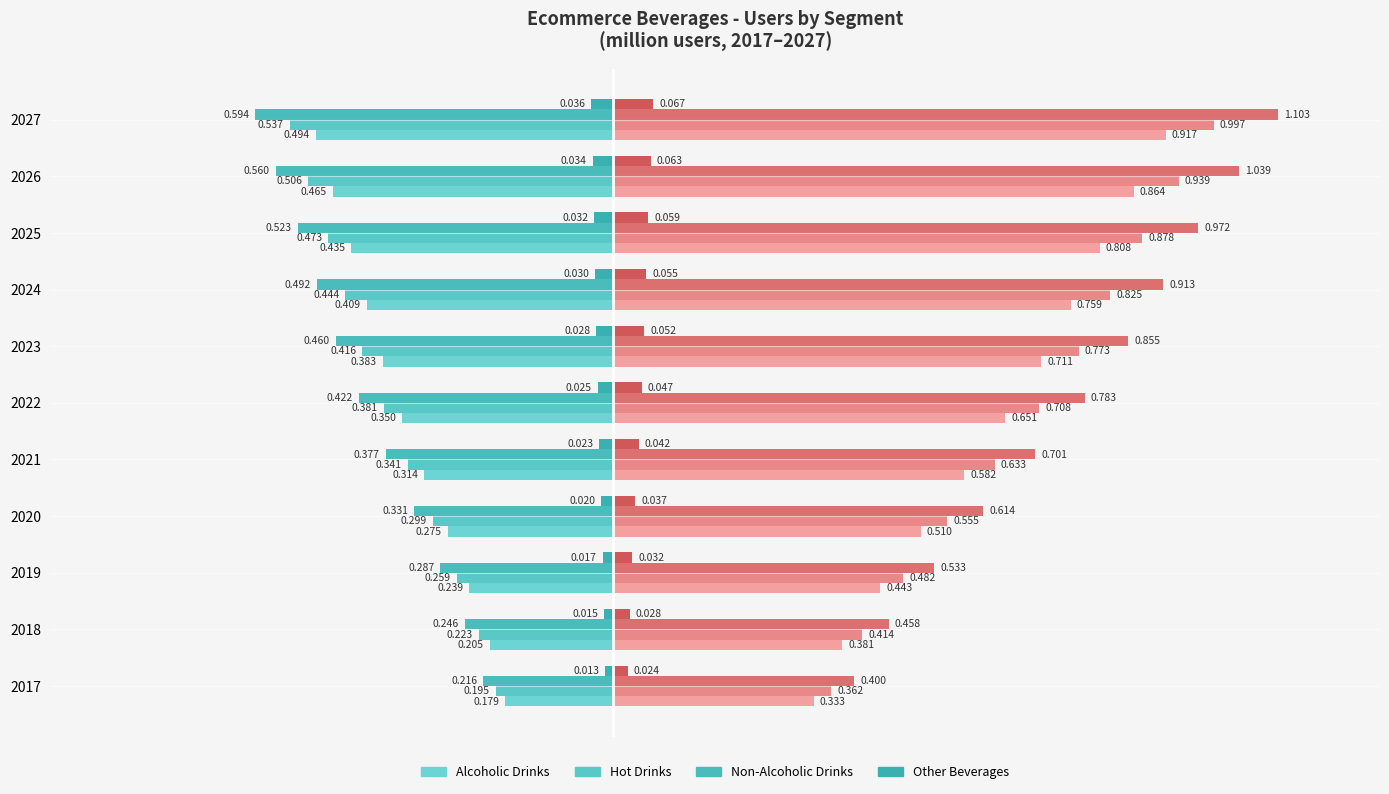

At how many categories does at least one series exceed 0?

11